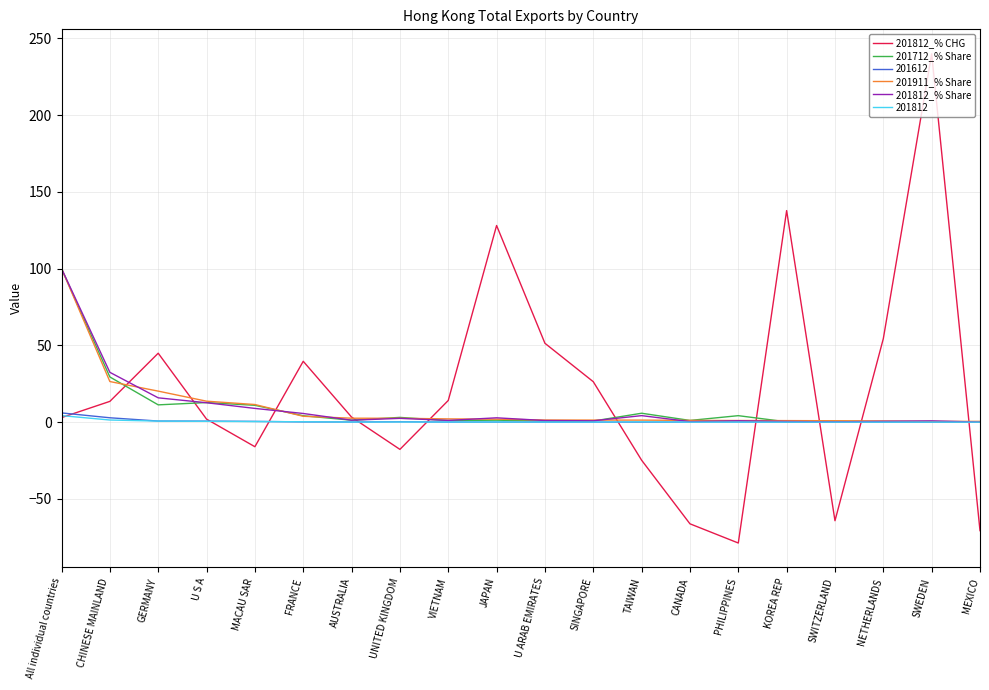

The 201612 series shows 0.0 at SWEDEN. True or false?

True